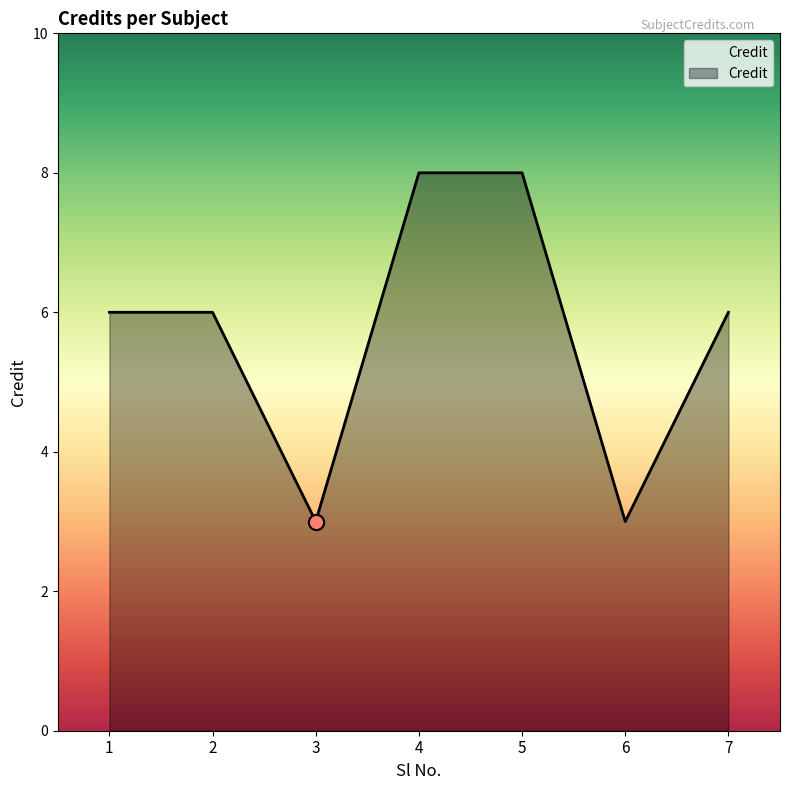

What is the change in value from 1 to 4?

+2